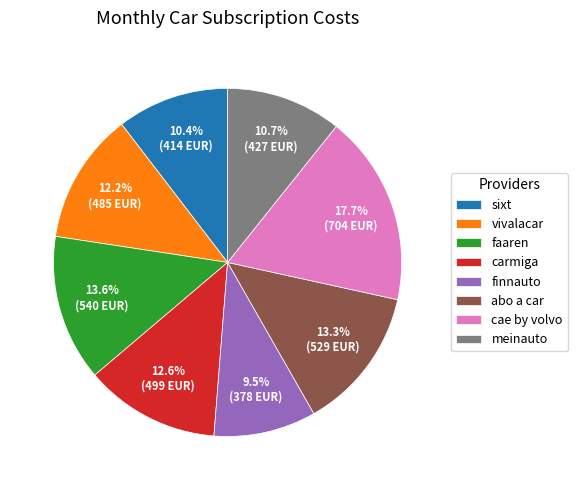

Which slice is the smallest?

finnauto